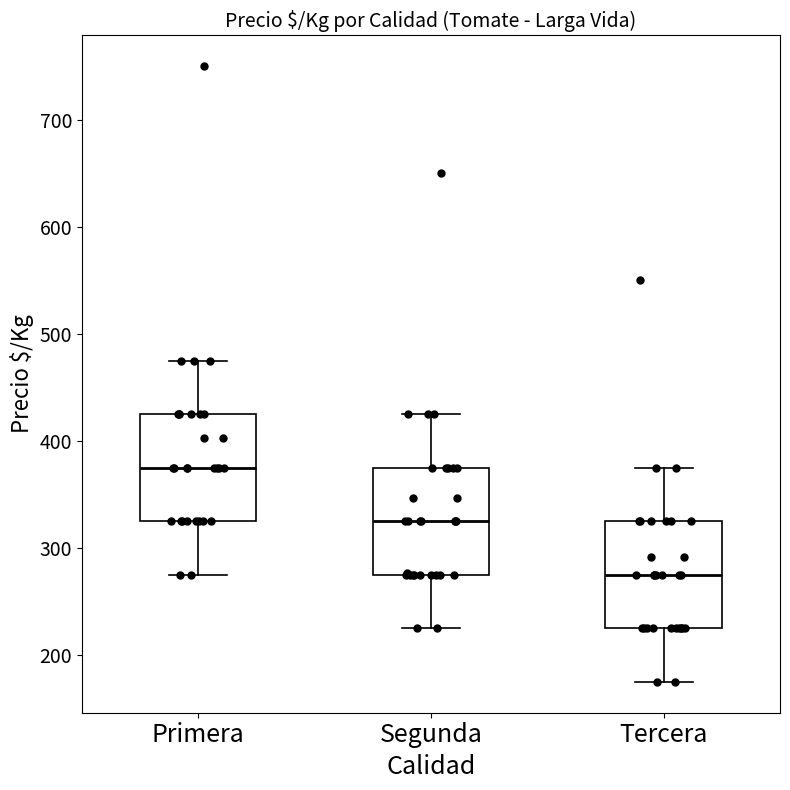

Where is the lower edge of the box for Primera on the y-axis? The values are not printed on the chart, so give them approximately, as read against the axis.

330